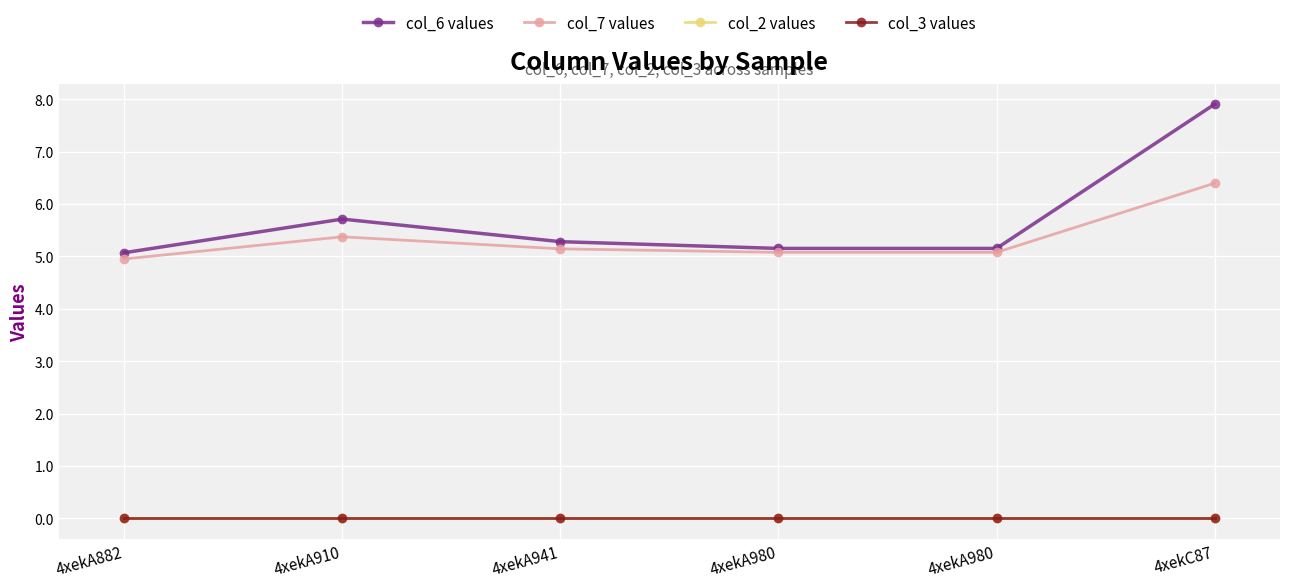

Does the chart have visible grid lines?

Yes